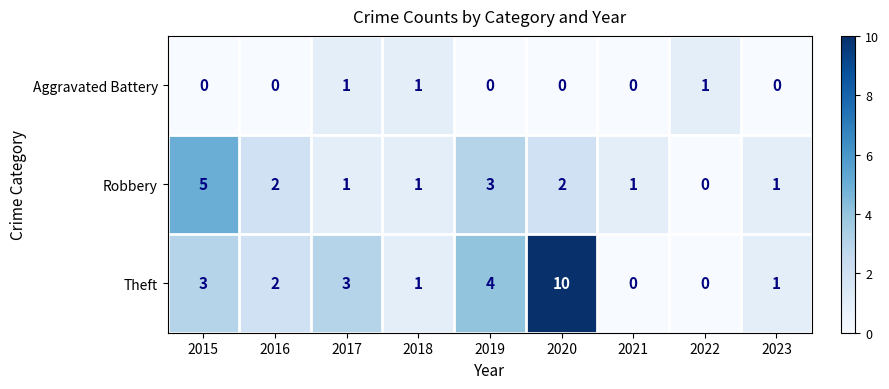

How many distinct data groups are displayed?

3